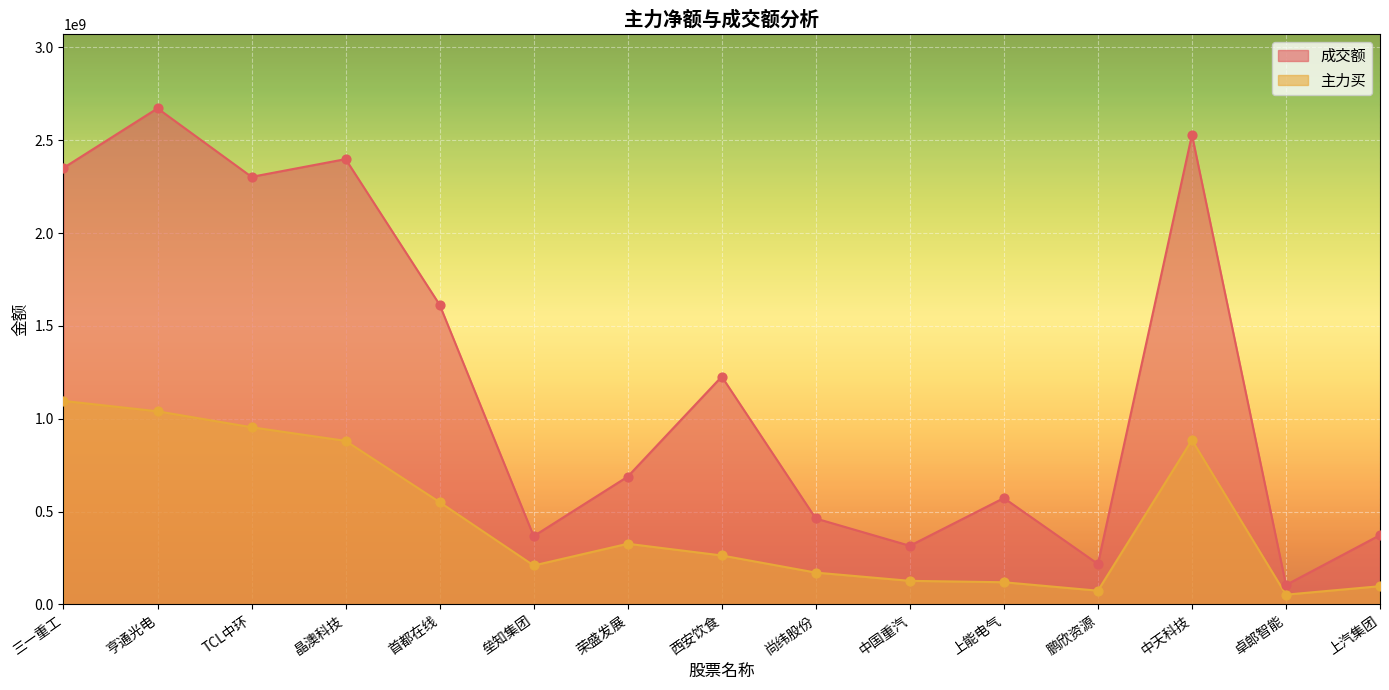

Is the value of 主力买 at 西安饮食 greater than the value of 成交额 at 西安饮食?

No